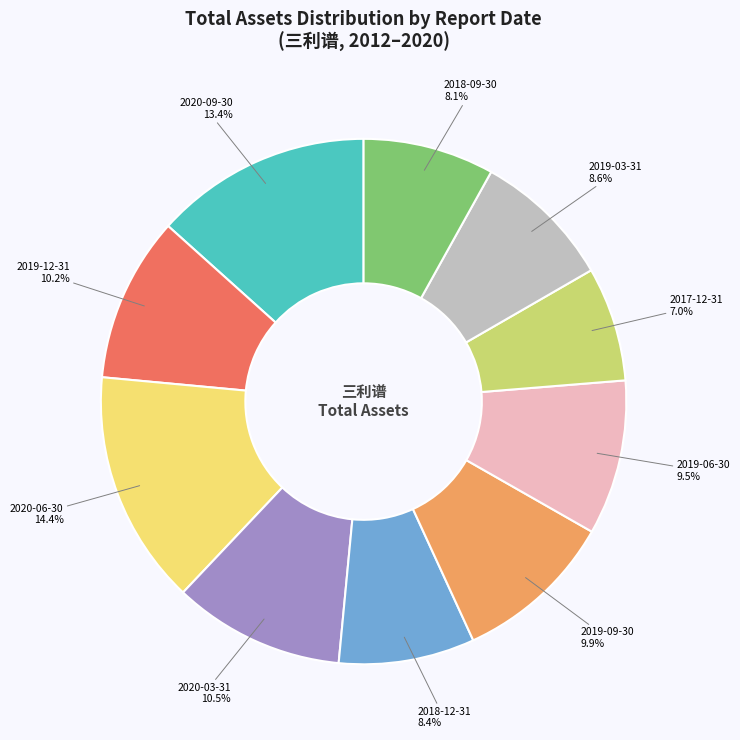

The 2017-12-31 slice represents 21% of the pie. True or false?

False